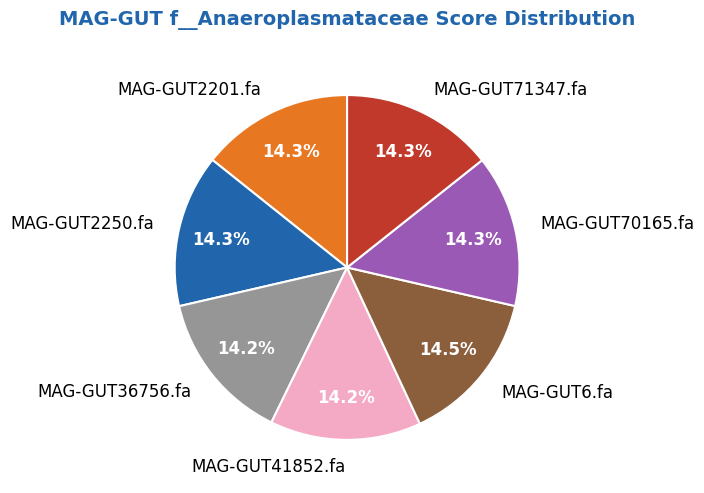

Does any single category account for the majority?

No